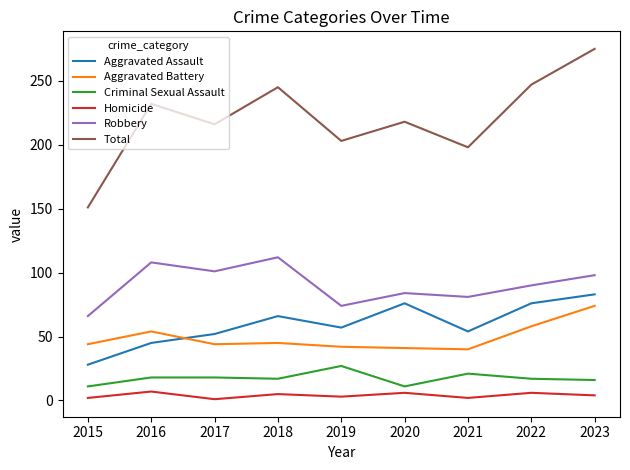

Which series has the largest range (max minus min)?

Total